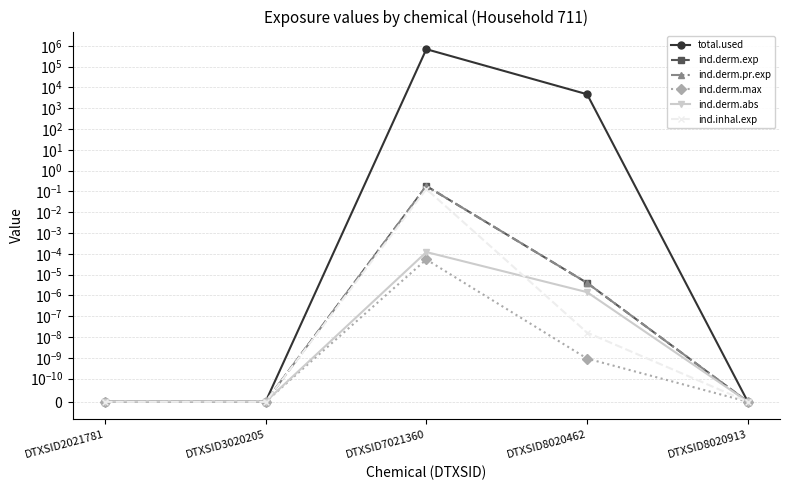

The value of ind.derm.max at DTXSID8020462 is 0.0. True or false?

False